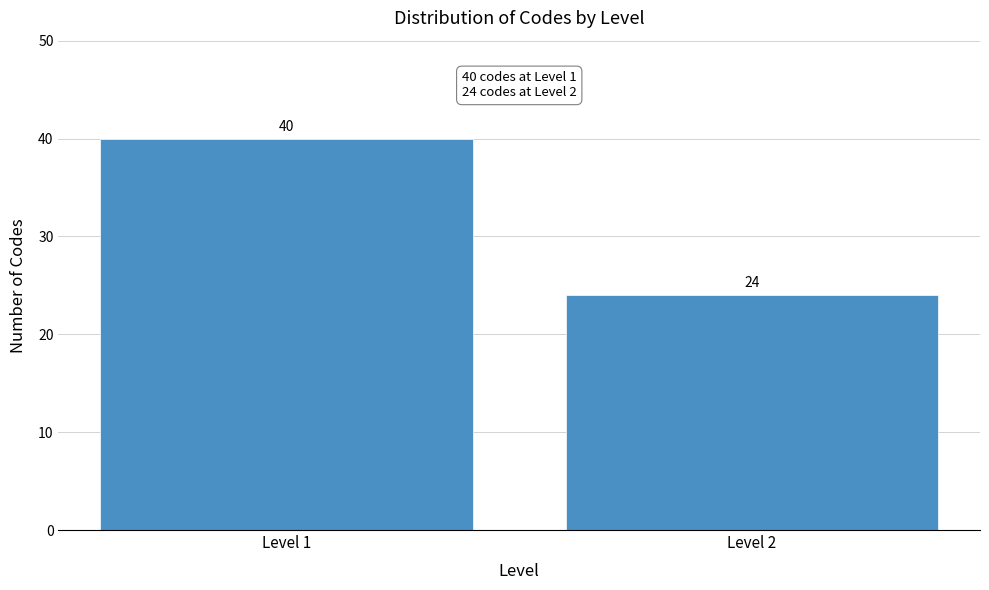

Reading left to right, list all the values displayed in this chart.

Level 1=40	Level 2=24